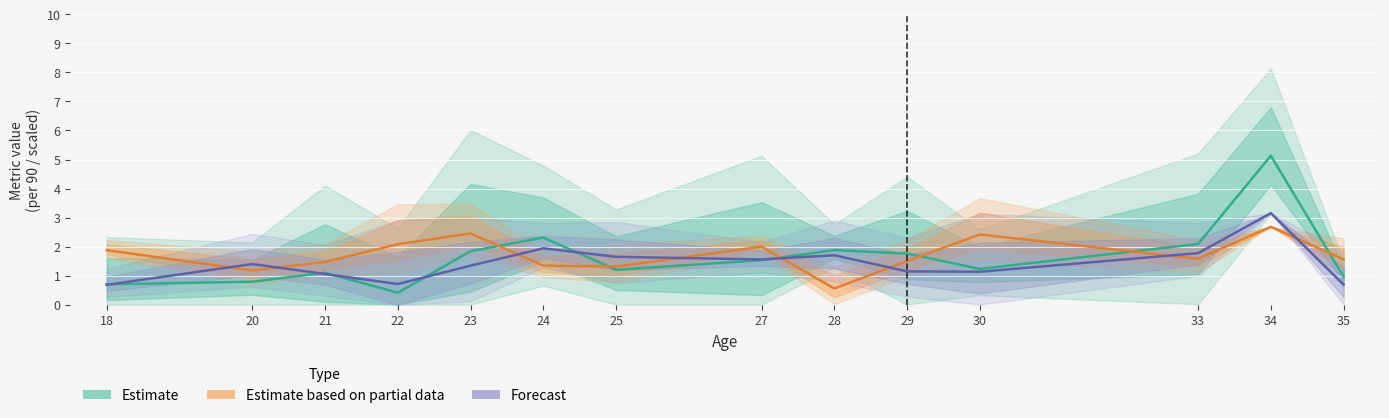

How many series are shown in this chart?

3